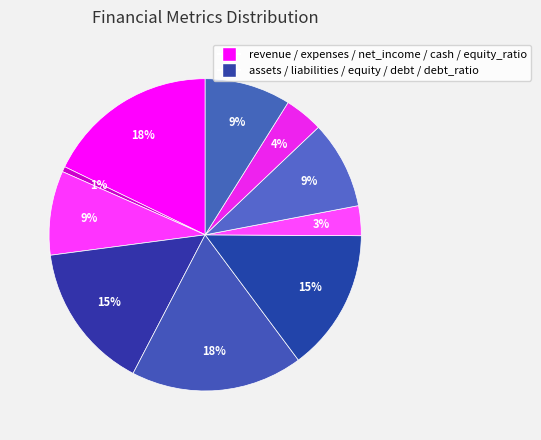

Count the number of slices in the pie.

10